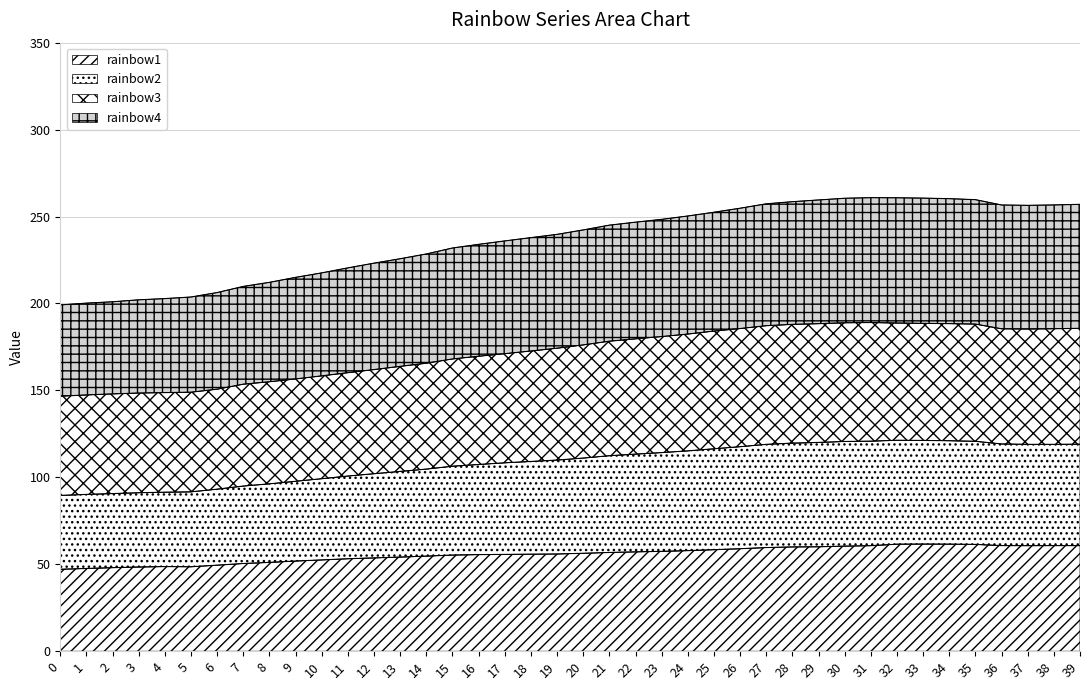

How many lines are shown in the chart?

4